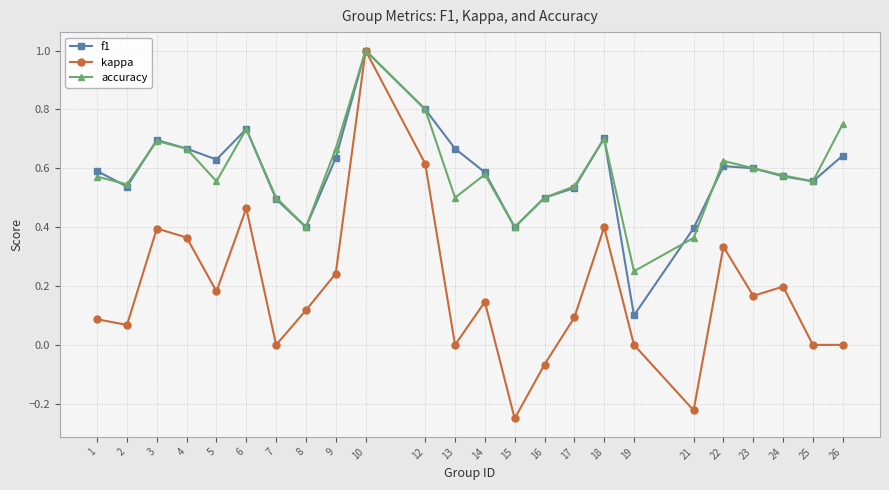

How many data points does each series have?

24